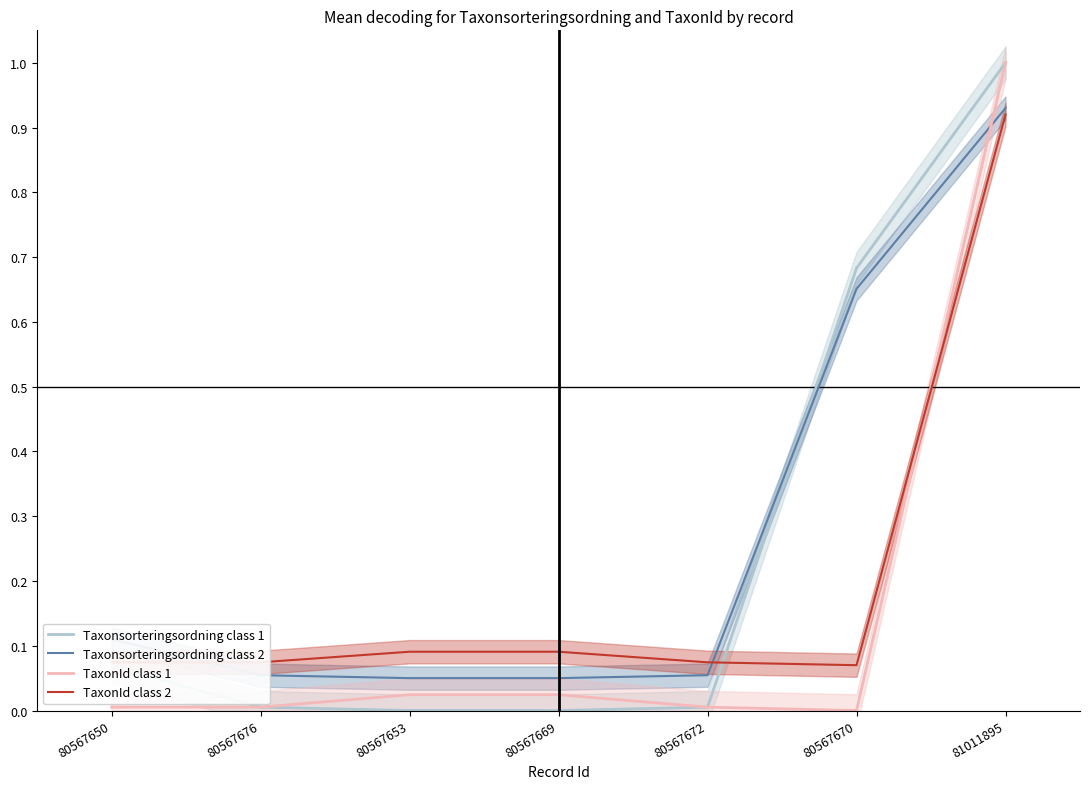

How many positive values does the Taxonsorteringsordning class 1 series have?

5